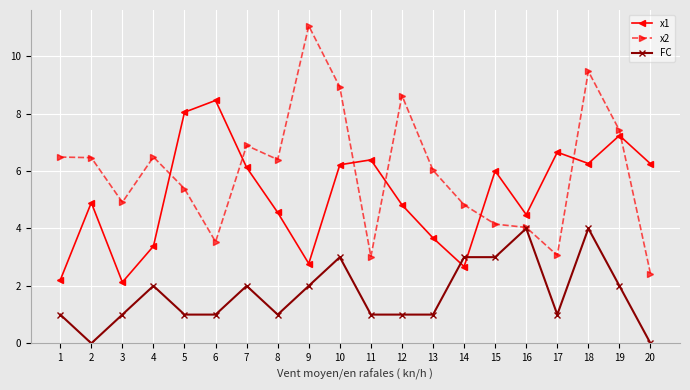

How many intersections are there between x2 and x1?

7